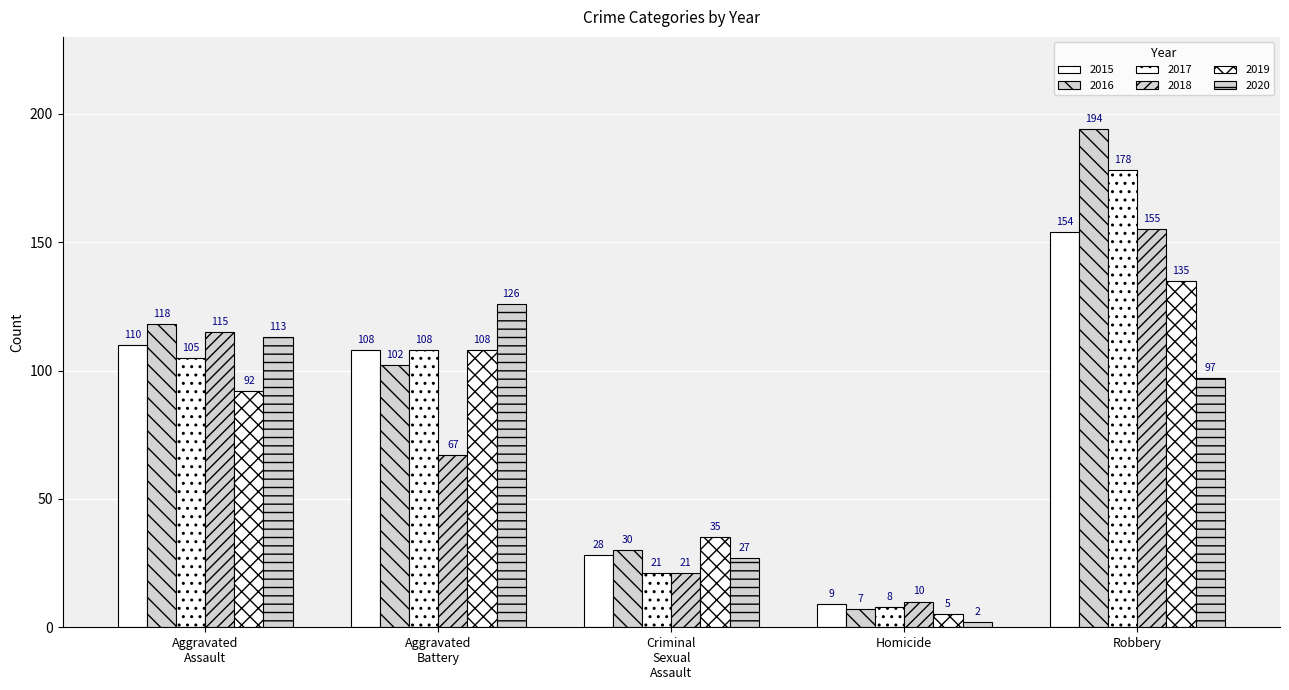

How many bars are there in each group?

6